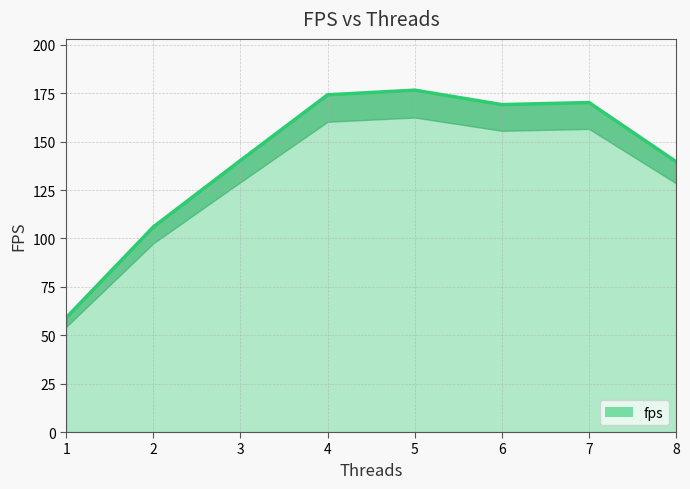

Between 4 and 7, which is larger?

4